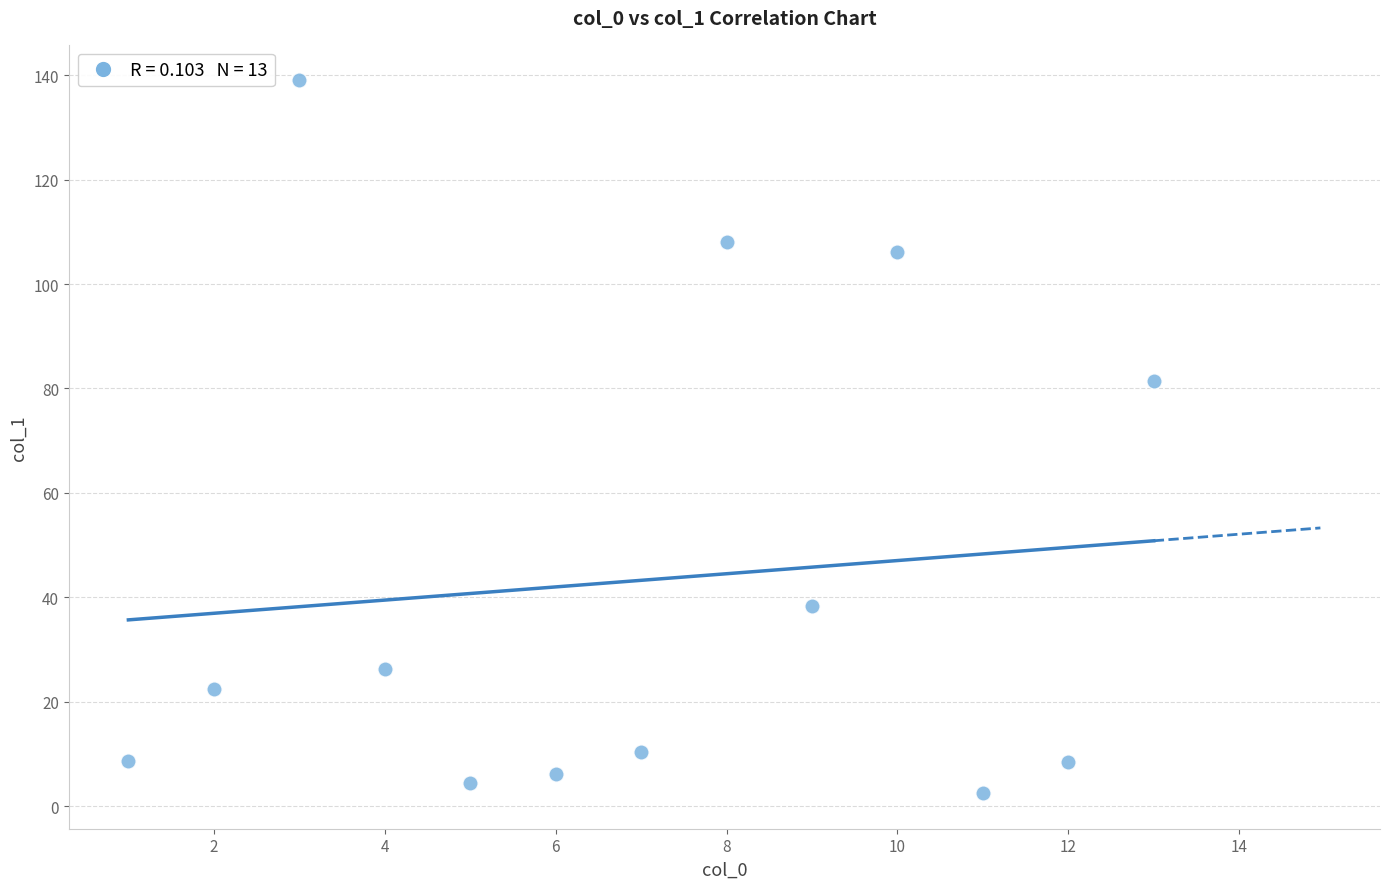

What is the range of X values (max minus min)?

12.0